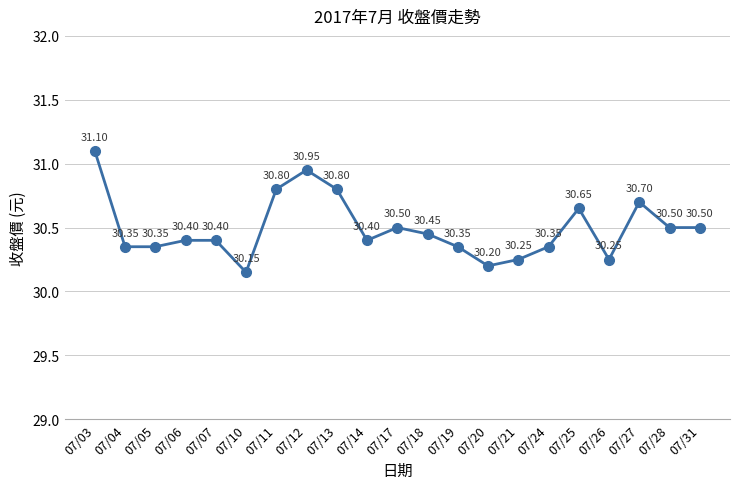

Does the chart have visible grid lines?

Yes